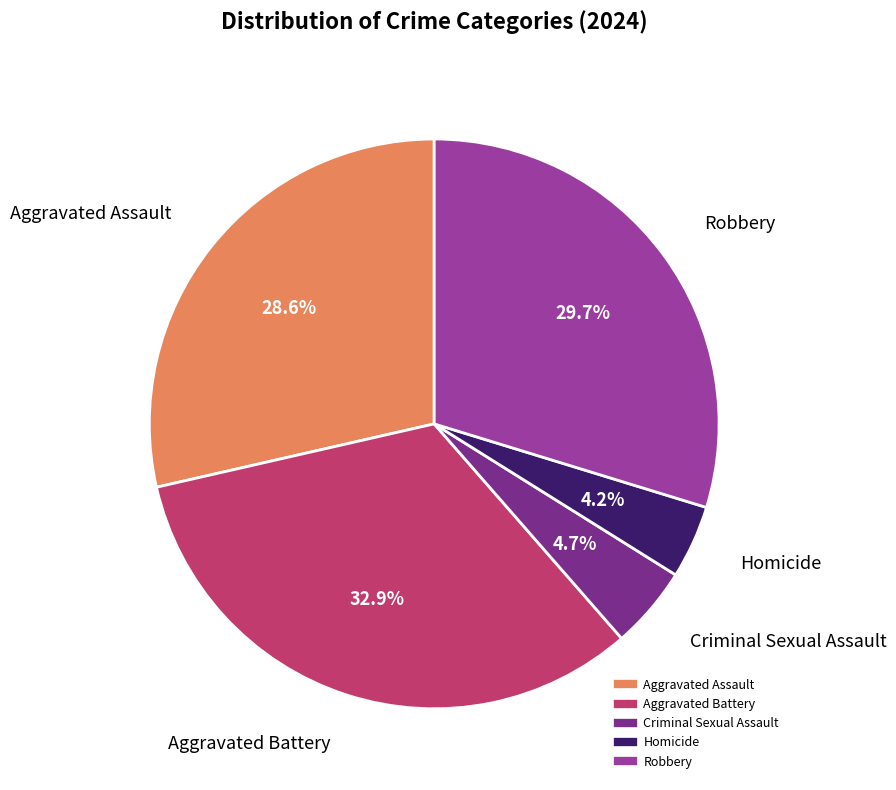

To the nearest percent, what portion does Aggravated Battery represent?

33%